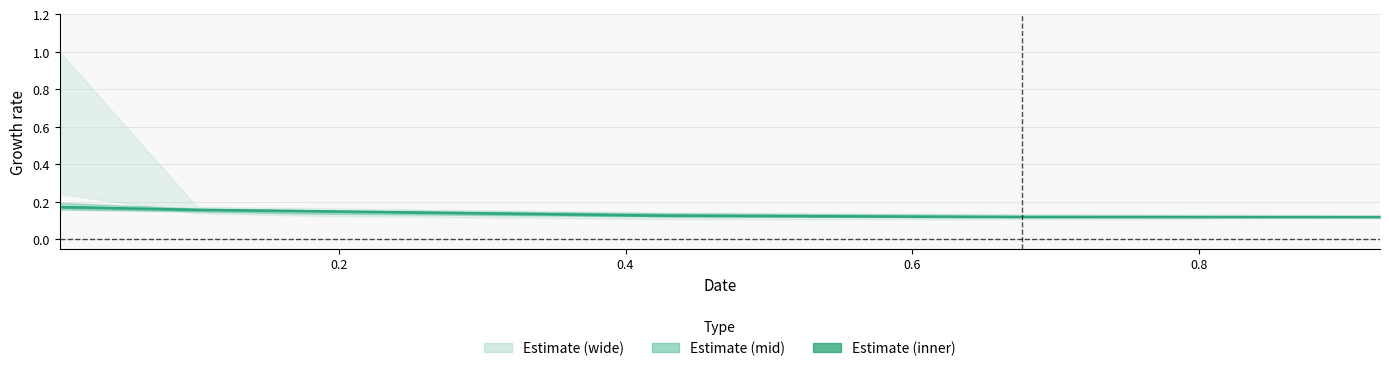

What is the difference between the maximum and minimum values?

0.1